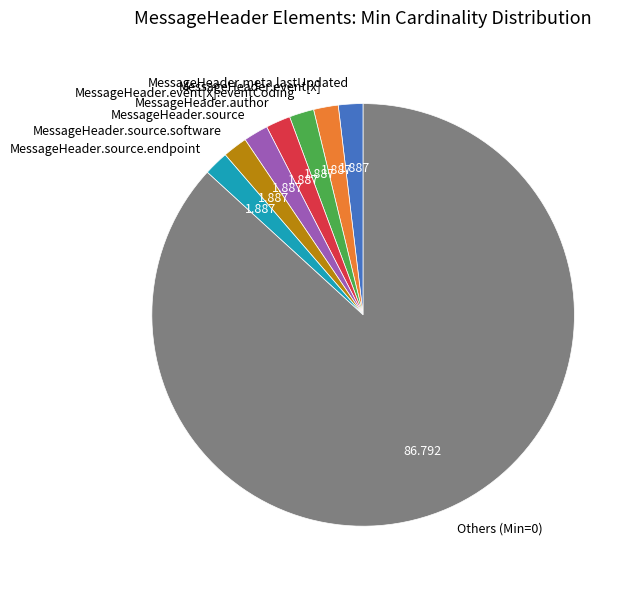

Is the sum of MessageHeader.source.software and MessageHeader.event[x] greater than half?

No